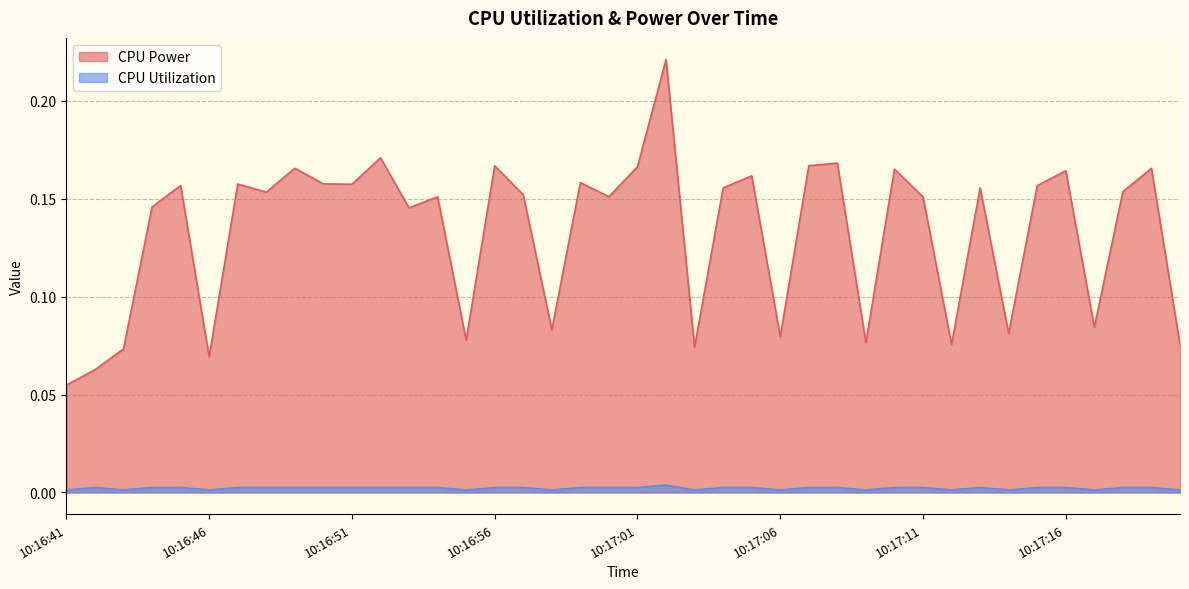

Reading right to left, what are all the values shown in this chart?

CPU Power: 0.1	0.2	0.2	0.1	0.2	0.2	0.1	0.2	0.1	0.2	0.2	0.1	0.2	0.2	0.1	0.2	0.2	0.1	0.2	0.2	0.2	0.2	0.1	0.2	0.2	0.1	0.2	0.1	0.2	0.2	0.2	0.2	0.2	0.2	0.1	0.2	0.1	0.1	0.1	0.1
CPU Utilization: 0.0	0.0	0.0	0.0	0.0	0.0	0.0	0.0	0.0	0.0	0.0	0.0	0.0	0.0	0.0	0.0	0.0	0.0	0.0	0.0	0.0	0.0	0.0	0.0	0.0	0.0	0.0	0.0	0.0	0.0	0.0	0.0	0.0	0.0	0.0	0.0	0.0	0.0	0.0	0.0